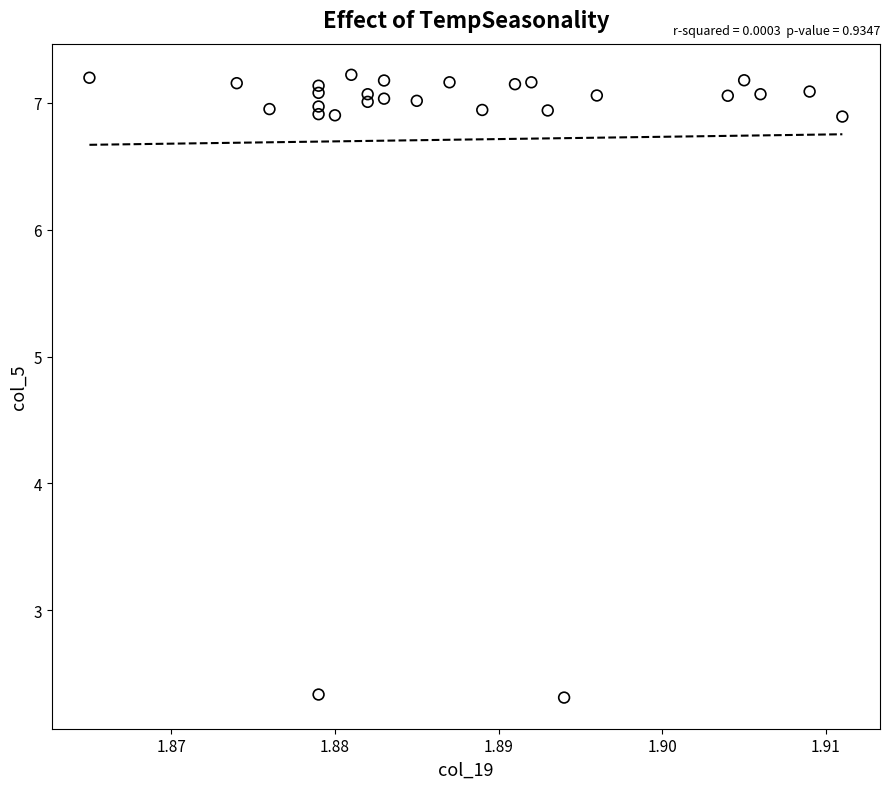

What is the range of Y values (max minus min)?

4.9